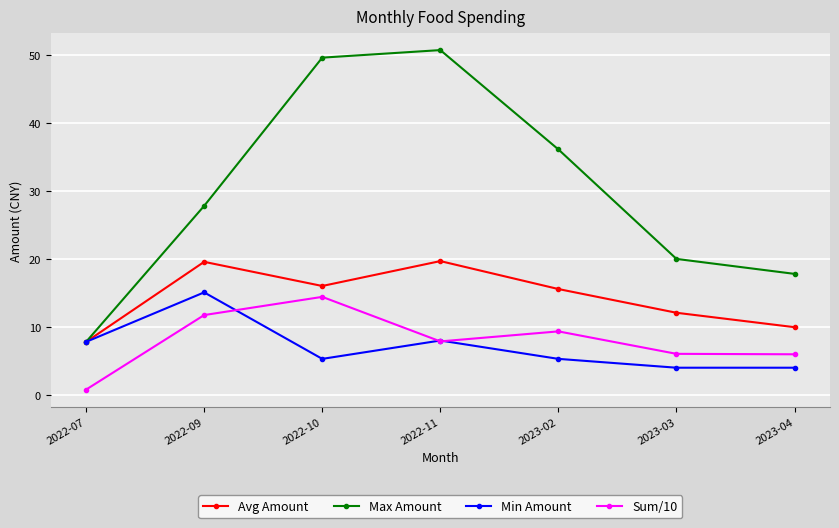

True or false: Max Amount and Sum/10 intersect in this chart.

False